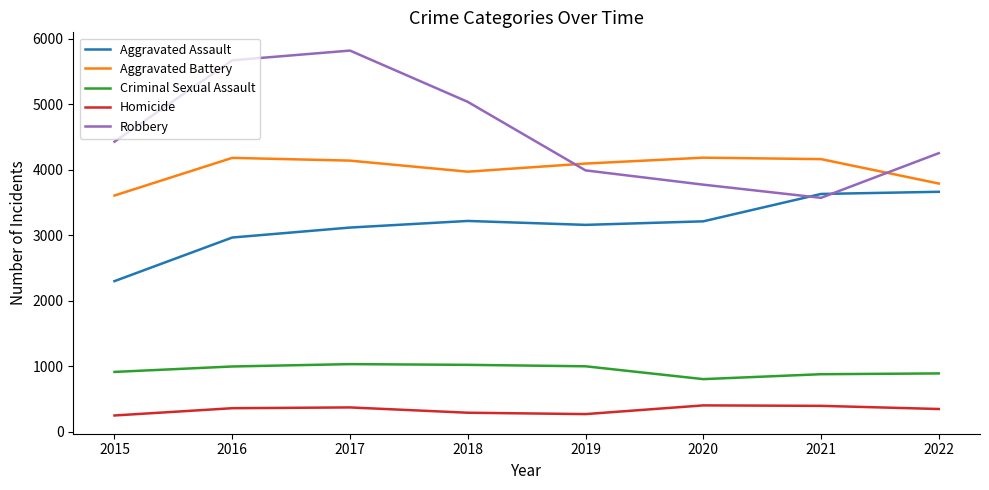

True or false: Homicide and Aggravated Battery intersect in this chart.

False